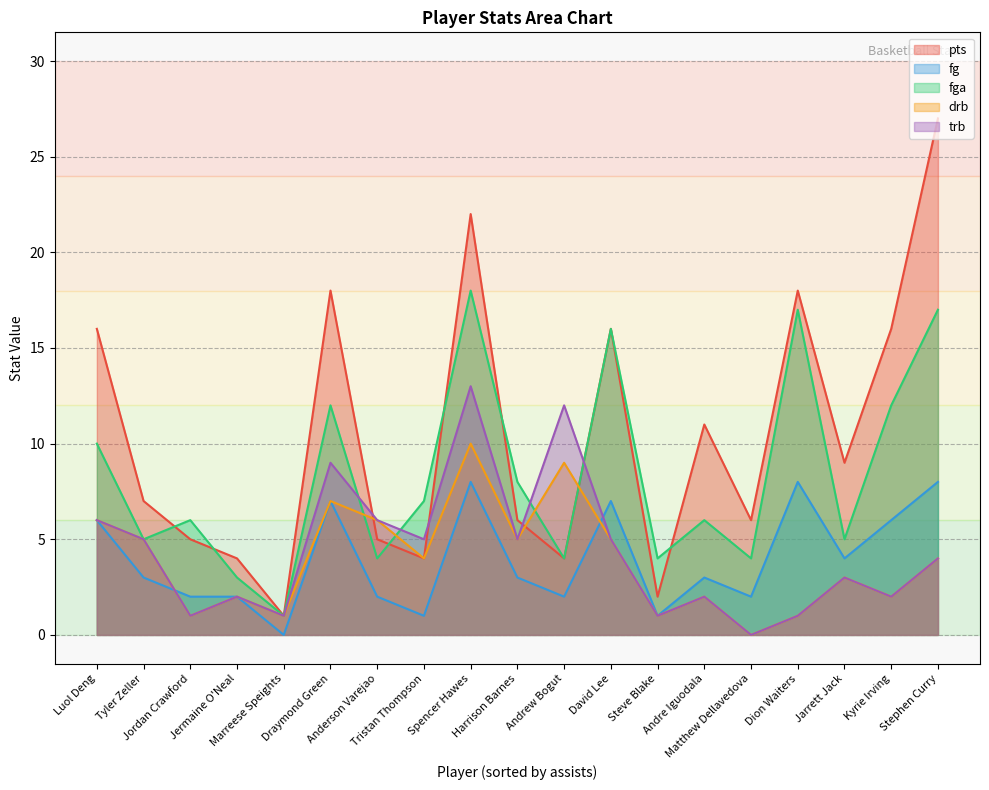

Reading left to right, extract all data points from this chart.

pts: Kyrie Irving=16	Spencer Hawes=22	Luol Deng=16	Jarrett Jack=9	Tristan Thompson=4	Dion Waiters=18	Anderson Varejao=5	Matthew Dellavedova=6	Tyler Zeller=7	Harrison Barnes=6	Stephen Curry=27	David Lee=16	Andre Iguodala=11	Andrew Bogut=4	Draymond Green=18	Steve Blake=2	Jermaine O'Neal=4	Jordan Crawford=5	Marreese Speights=1
fg: Kyrie Irving=6	Spencer Hawes=8	Luol Deng=6	Jarrett Jack=4	Tristan Thompson=1	Dion Waiters=8	Anderson Varejao=2	Matthew Dellavedova=2	Tyler Zeller=3	Harrison Barnes=3	Stephen Curry=8	David Lee=7	Andre Iguodala=3	Andrew Bogut=2	Draymond Green=7	Steve Blake=1	Jermaine O'Neal=2	Jordan Crawford=2	Marreese Speights=0
fga: Kyrie Irving=12	Spencer Hawes=18	Luol Deng=10	Jarrett Jack=5	Tristan Thompson=7	Dion Waiters=17	Anderson Varejao=4	Matthew Dellavedova=4	Tyler Zeller=5	Harrison Barnes=8	Stephen Curry=17	David Lee=16	Andre Iguodala=6	Andrew Bogut=4	Draymond Green=12	Steve Blake=4	Jermaine O'Neal=3	Jordan Crawford=6	Marreese Speights=1
drb: Kyrie Irving=2	Spencer Hawes=10	Luol Deng=6	Jarrett Jack=3	Tristan Thompson=4	Dion Waiters=1	Anderson Varejao=6	Matthew Dellavedova=0	Tyler Zeller=5	Harrison Barnes=5	Stephen Curry=4	David Lee=5	Andre Iguodala=2	Andrew Bogut=9	Draymond Green=7	Steve Blake=1	Jermaine O'Neal=2	Jordan Crawford=1	Marreese Speights=1
trb: Kyrie Irving=2	Spencer Hawes=13	Luol Deng=6	Jarrett Jack=3	Tristan Thompson=5	Dion Waiters=1	Anderson Varejao=6	Matthew Dellavedova=0	Tyler Zeller=5	Harrison Barnes=5	Stephen Curry=4	David Lee=5	Andre Iguodala=2	Andrew Bogut=12	Draymond Green=9	Steve Blake=1	Jermaine O'Neal=2	Jordan Crawford=1	Marreese Speights=1